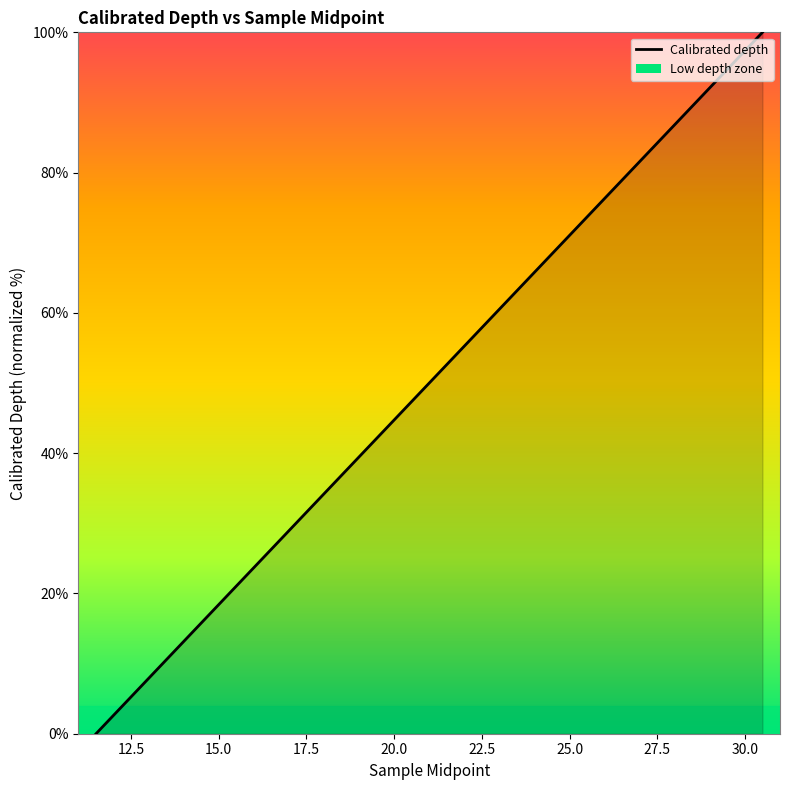

What is the maximum value shown in the chart?

100.0